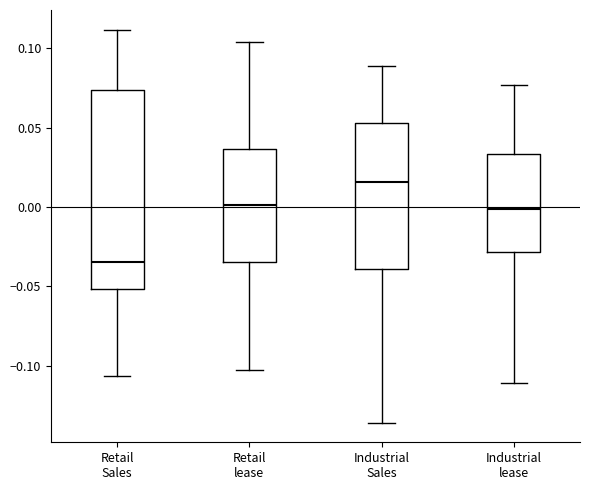

Reading left to right, read every box against the y-axis: the position of its median line, the range the box covers, and the ends of its whiskers. The values are not printed on the chart, so give them approximately, as read against the axis.

Retail Sales: median -0.035, box -0.050 to 0.075, whiskers -0.105 to 0.110
Retail lease: median 0.000, box -0.035 to 0.035, whiskers -0.105 to 0.105
Industrial Sales: median 0.015, box -0.040 to 0.055, whiskers -0.135 to 0.090
Industrial lease: median 0.000, box -0.030 to 0.035, whiskers -0.110 to 0.075